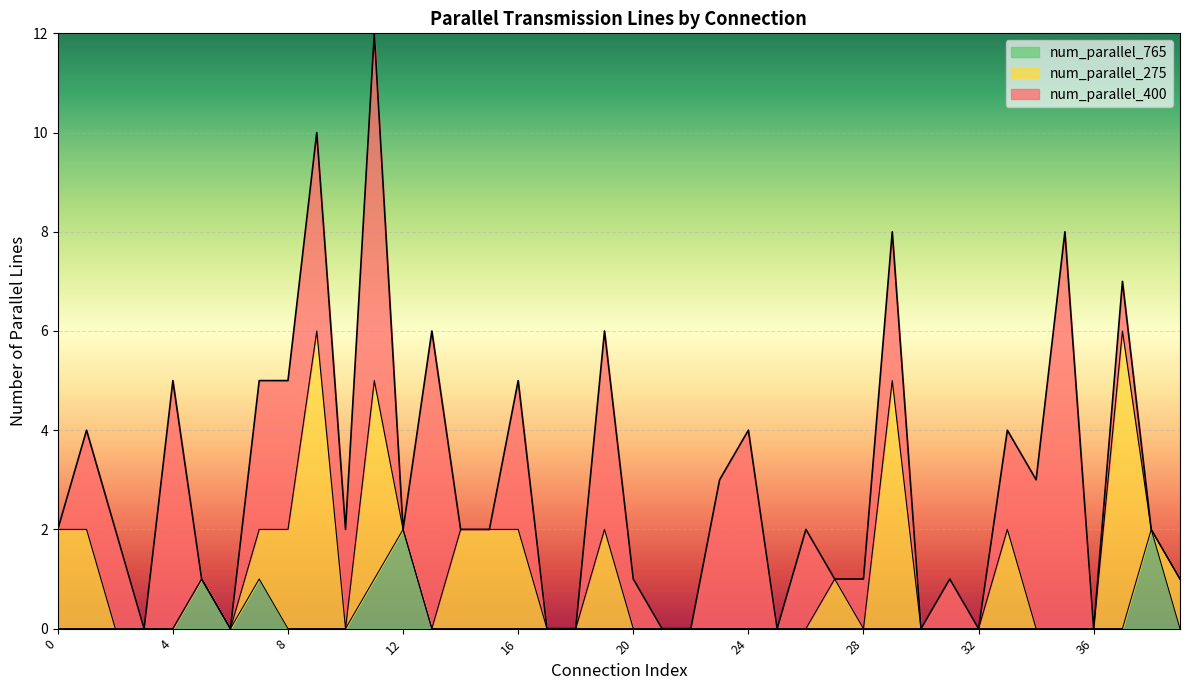

What is the average value of the num_parallel_400 series?

2